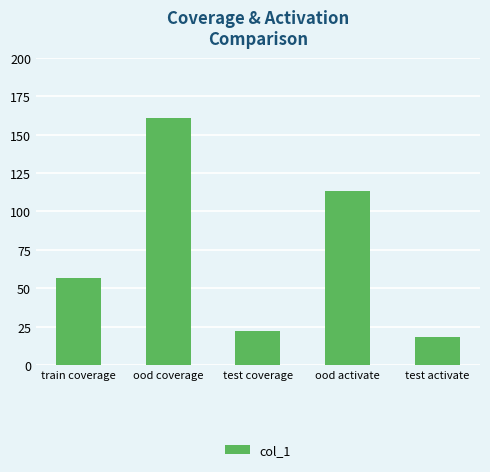

How many data points are less than 57?

2